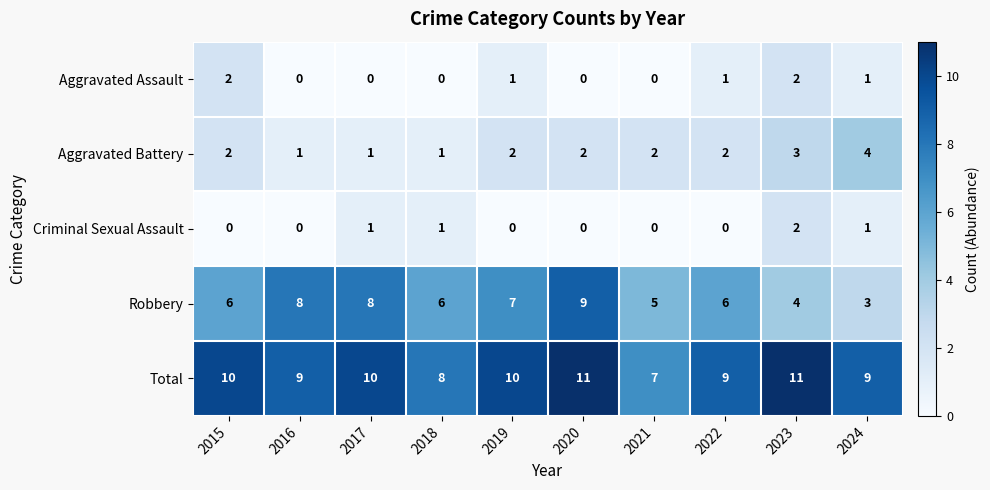

Between 2015 and 2024, which series saw the biggest shift?

Robbery